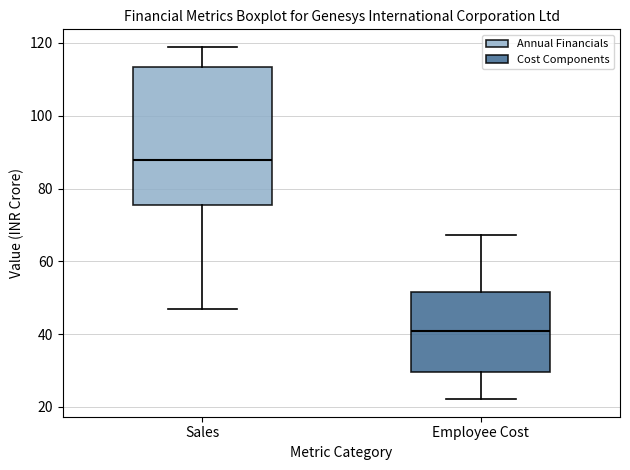

Where does the median line of the box for Sales sit on the y-axis? The values are not printed on the chart, so give them approximately, as read against the axis.

88